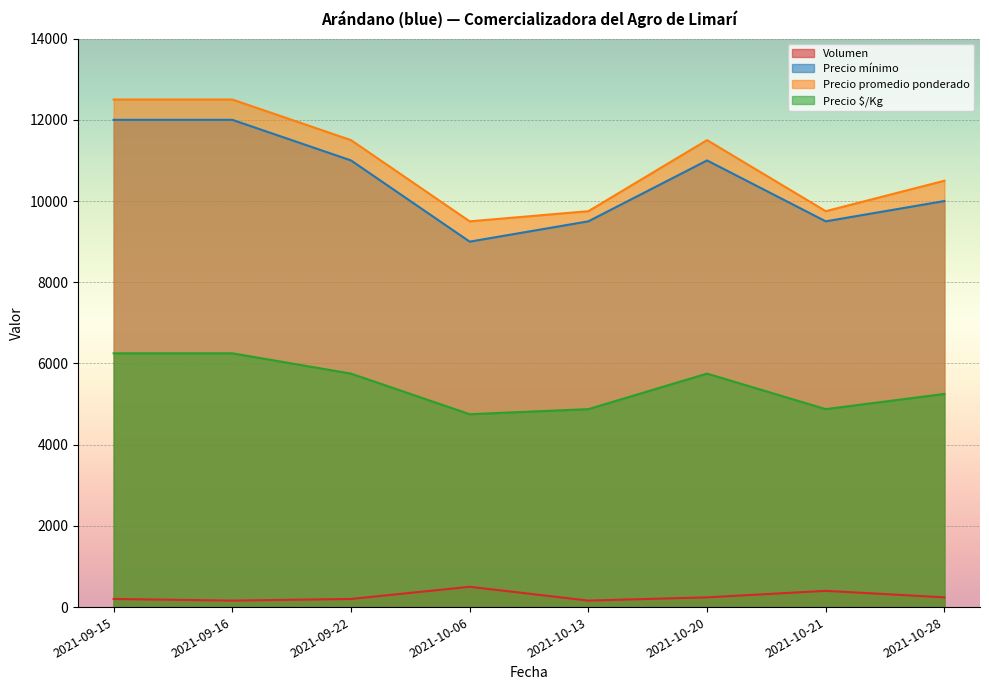

Rank the series at 2021-09-22 from highest to lowest value.

Precio promedio ponderado, Precio mínimo, Precio $/Kg, Volumen